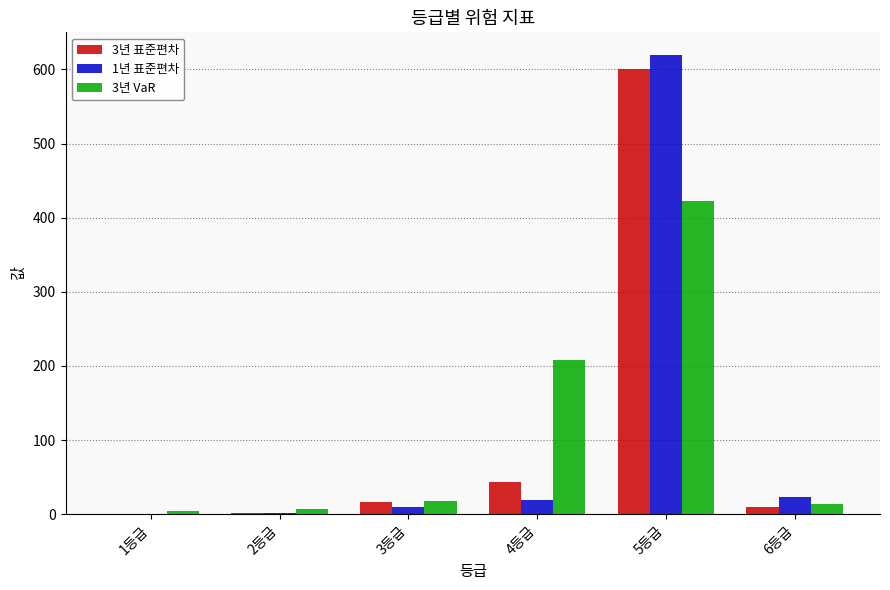

At which category is the sum across all series the highest?

5등급